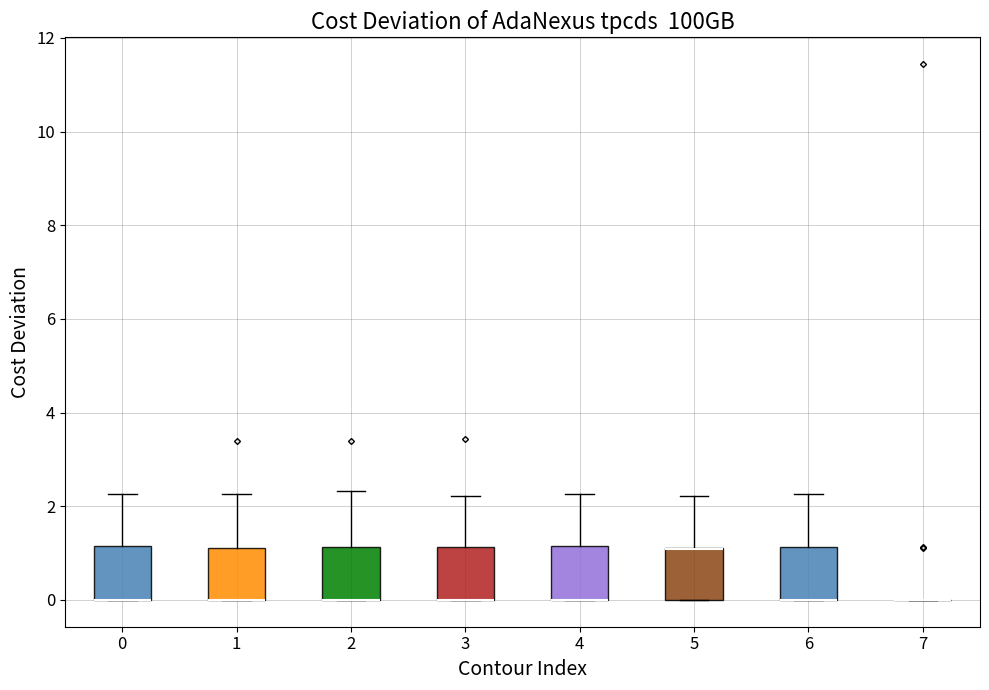

Where is the upper edge of the box at x = 0 on the y-axis? The values are not printed on the chart, so give them approximately, as read against the axis.

1.2